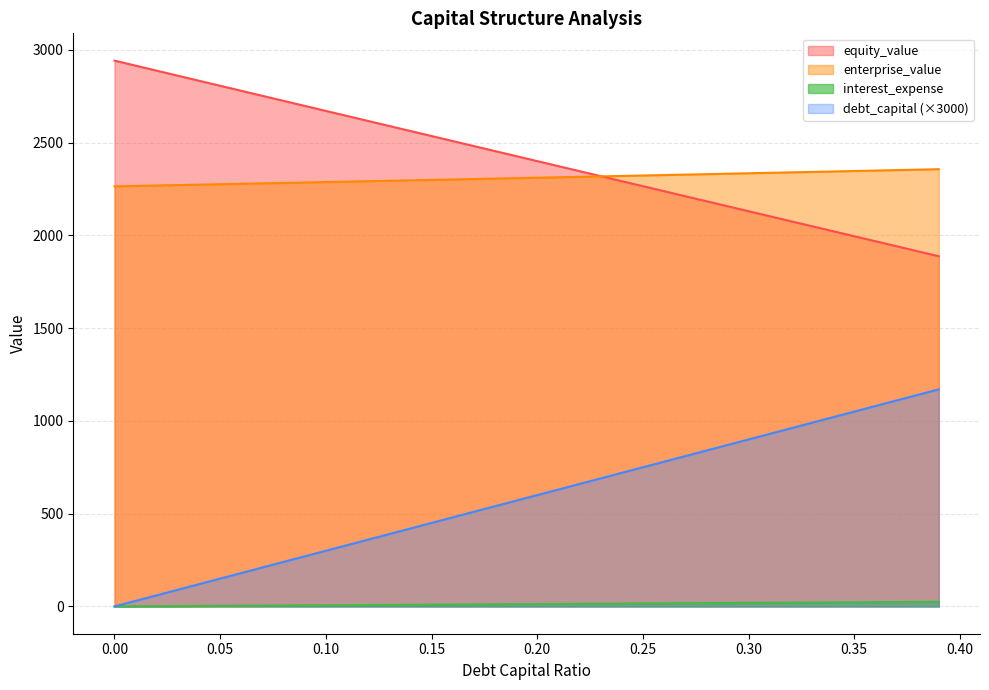

List the series in order of their peak value, highest first.

equity_value, enterprise_value, debt_capital (×3000), interest_expense